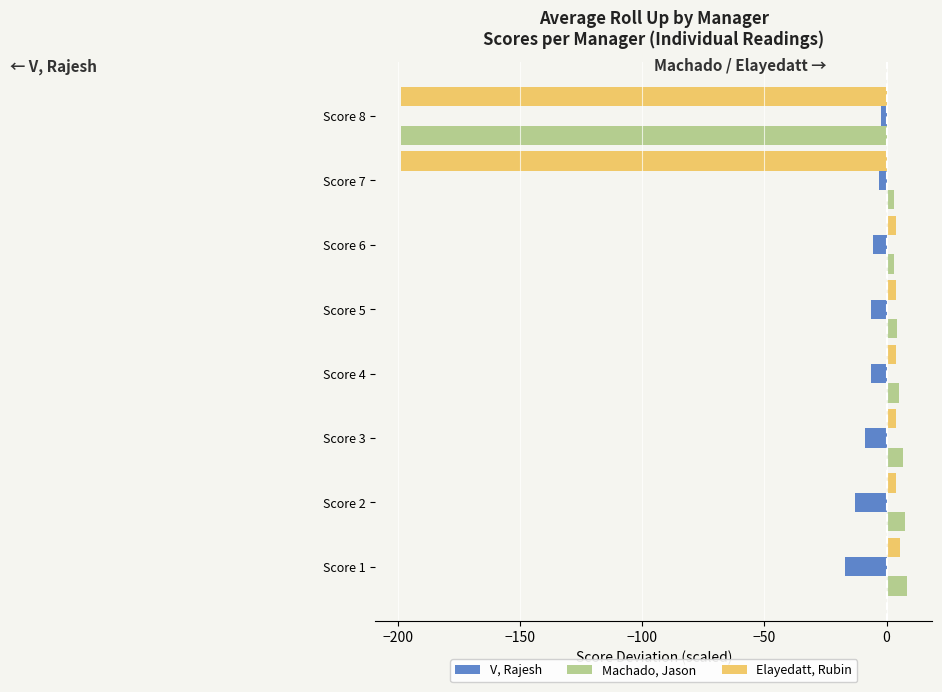

What is the total value across all series at Score 1?

-3.4